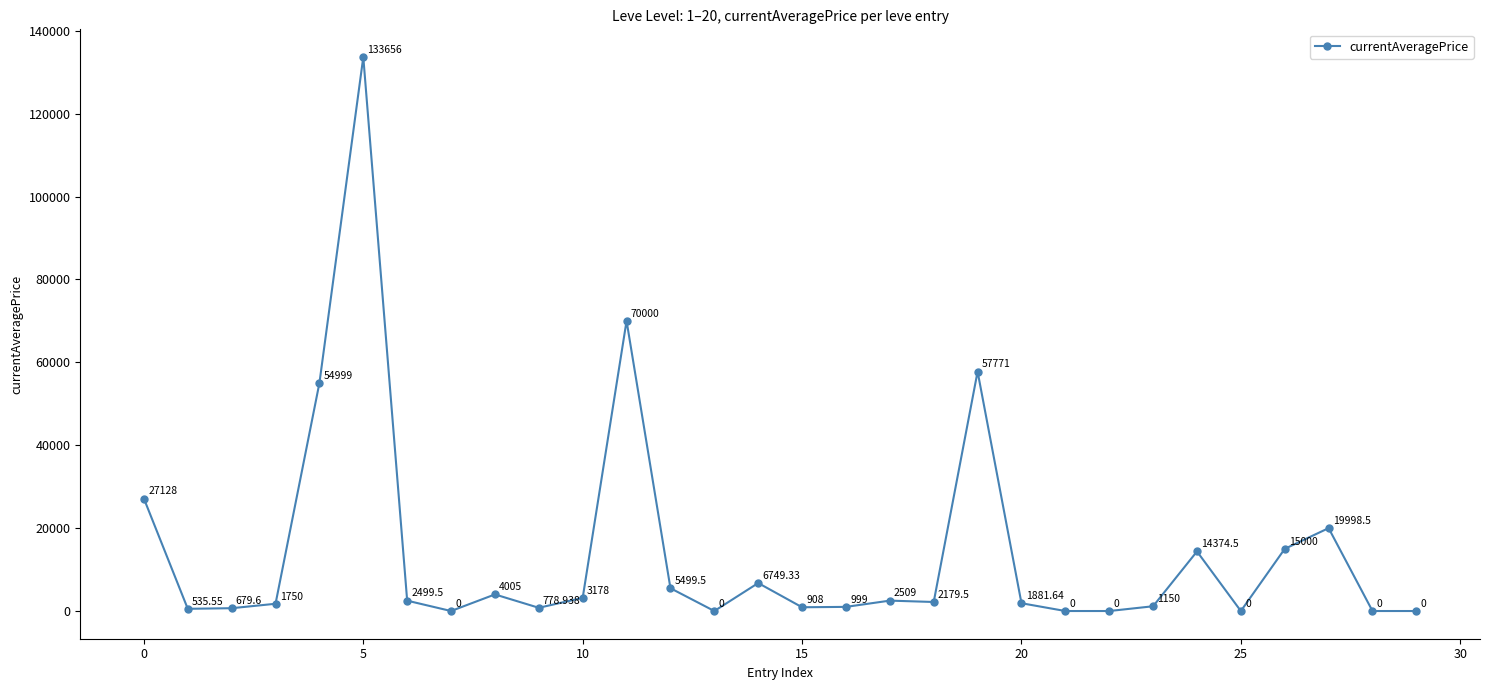

True or false: the data has more than 1 interior local peaks.

True